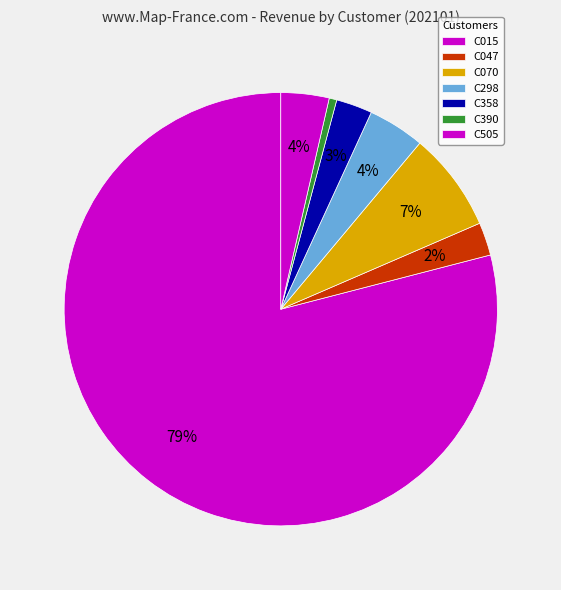

How many segments does this pie chart have?

7